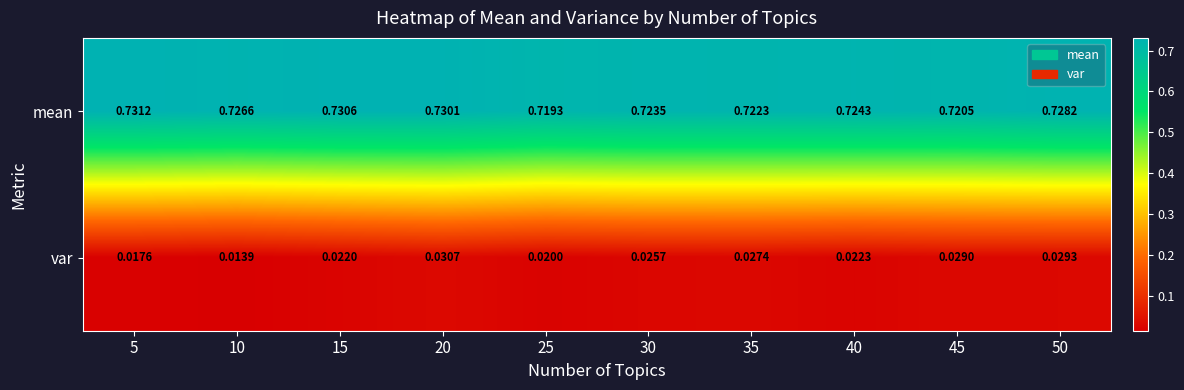

Rank the series at 40 from lowest to highest value.

var, mean